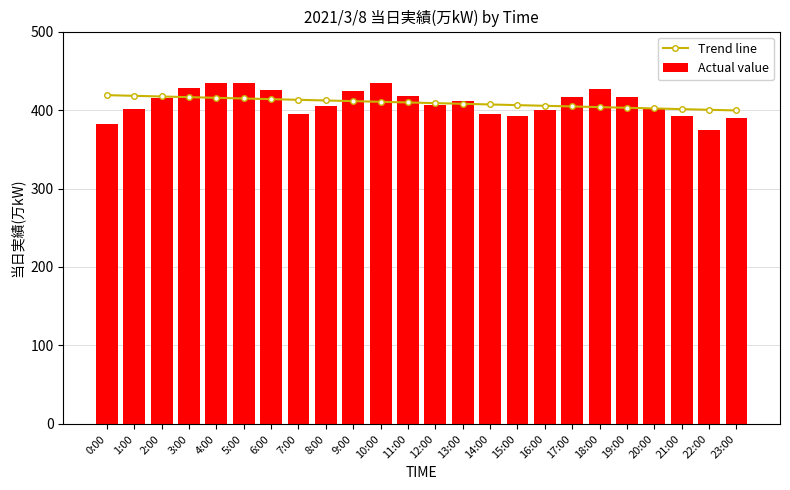

What is the value of the Trend line bar at the 9th from the left?

412.2